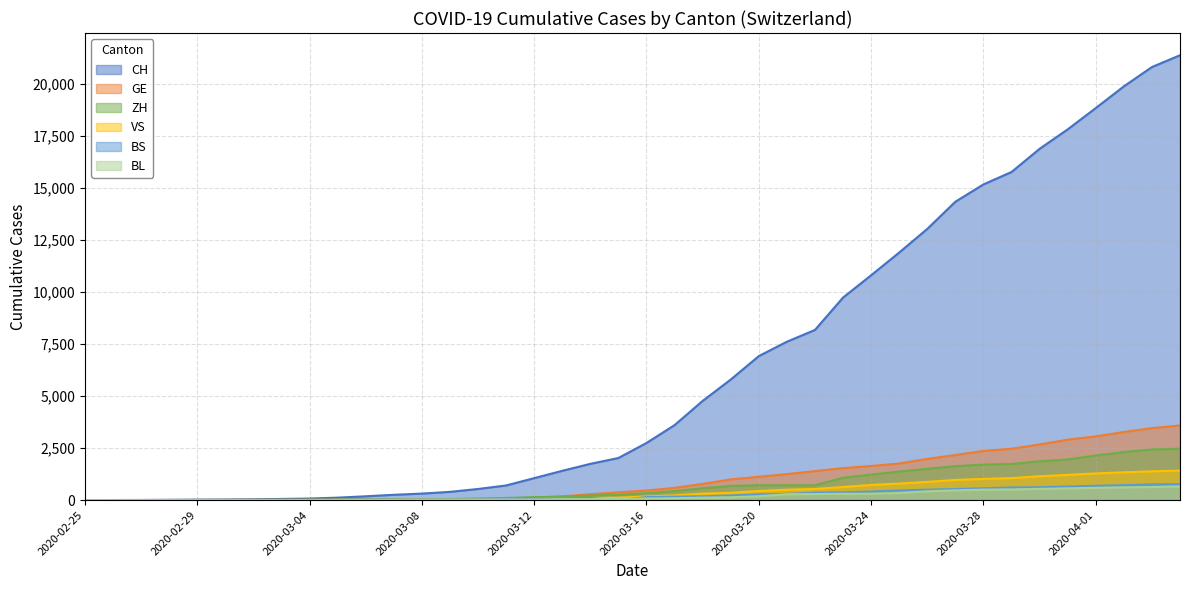

What is the value of the BL point at the 27th from the left?

289